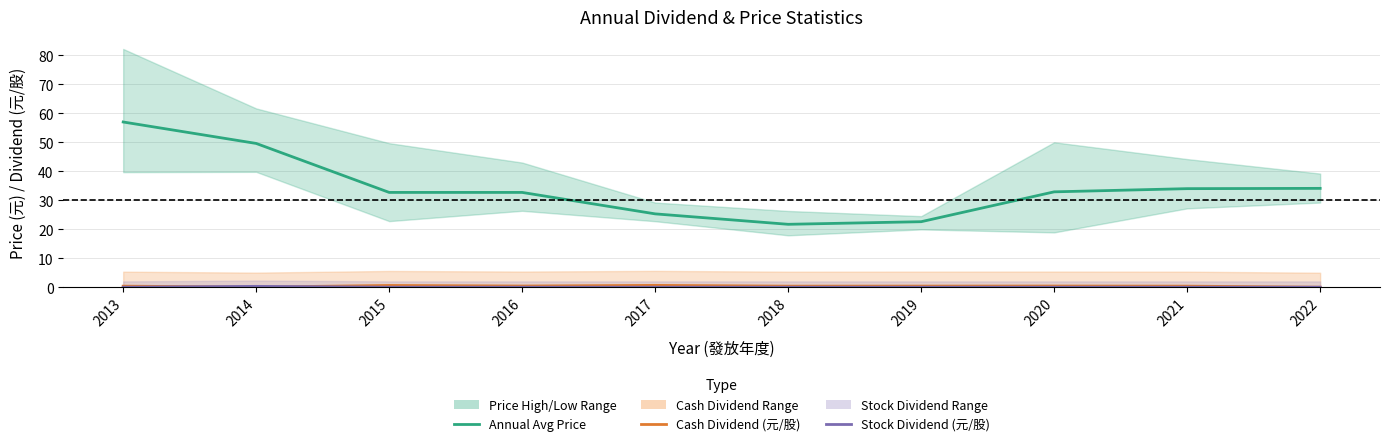

Is the value of Stock Dividend (元/股) at 2020 greater than the value of Annual Avg Price at 2019?

No